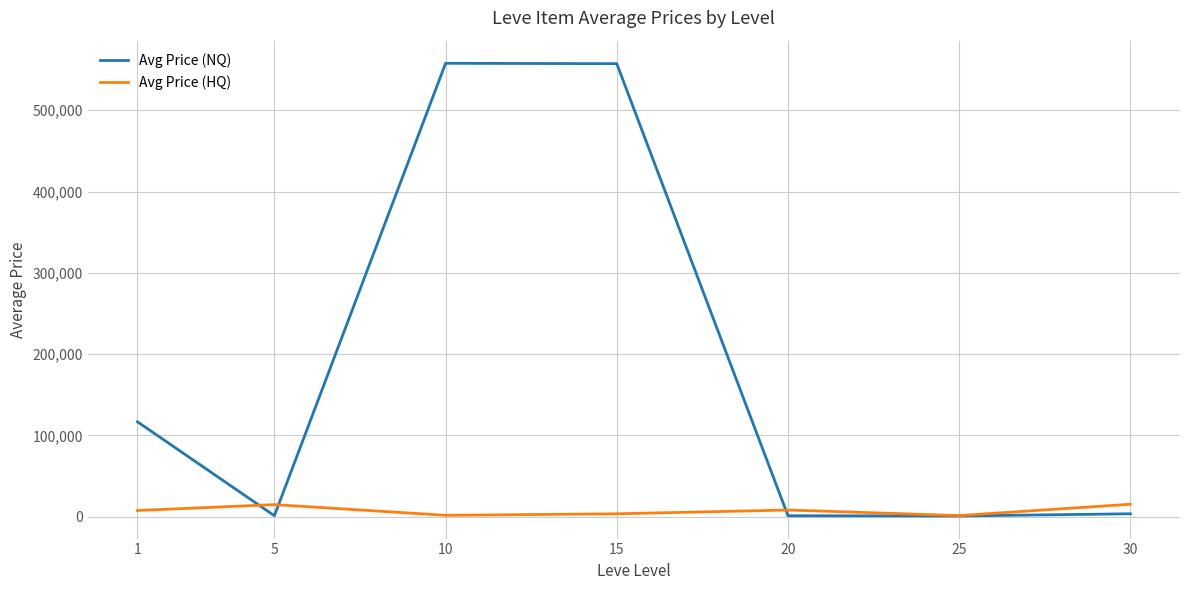

The value of Avg Price (NQ) at 1 is 152044.2. True or false?

False